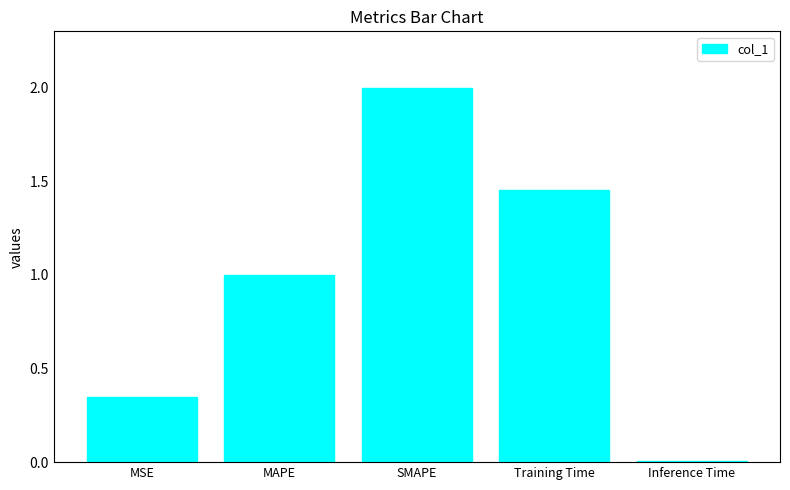

What is the label of the 1st bar from the left?

MSE